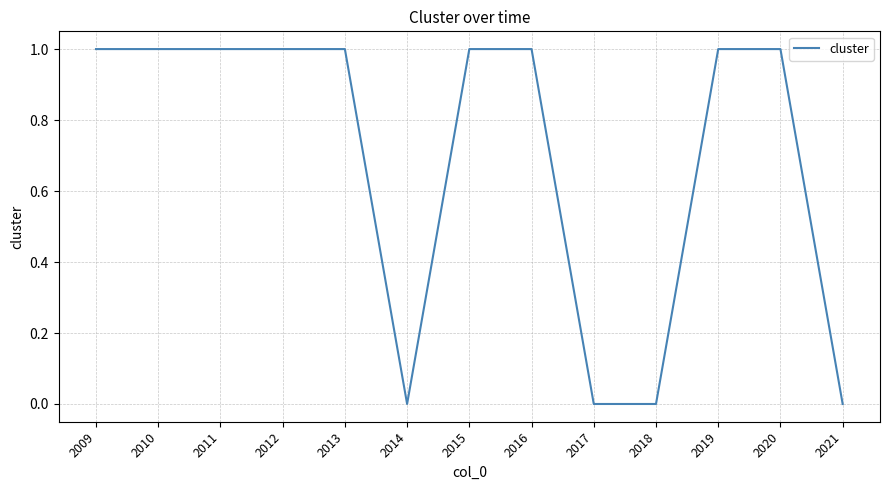

What is the difference between the second highest and second lowest values?

1